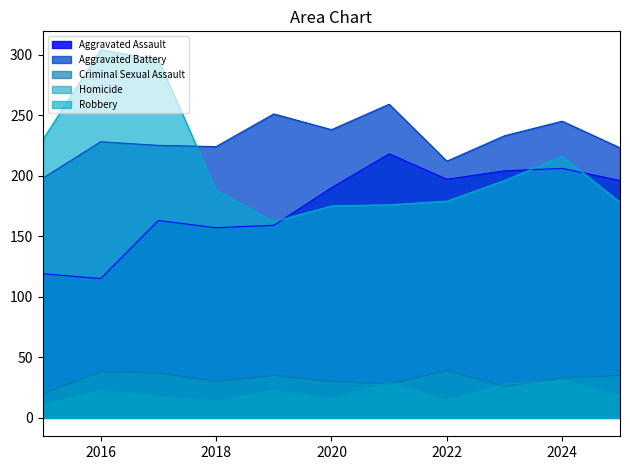

Between which two adjacent categories do Robbery and Aggravated Battery first intersect?

2017 and 2018